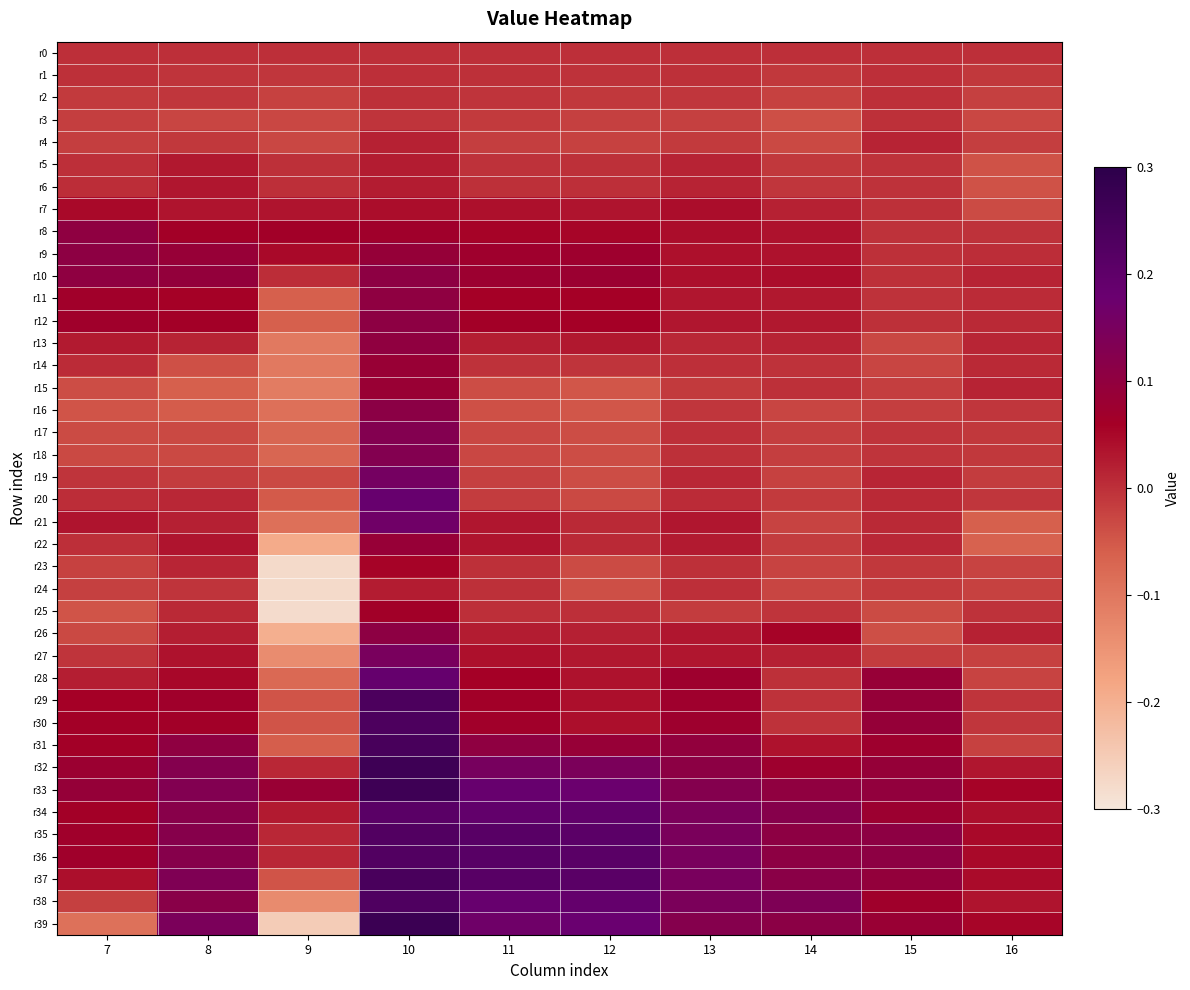

Which series changed the most between 9 and 12?

r39